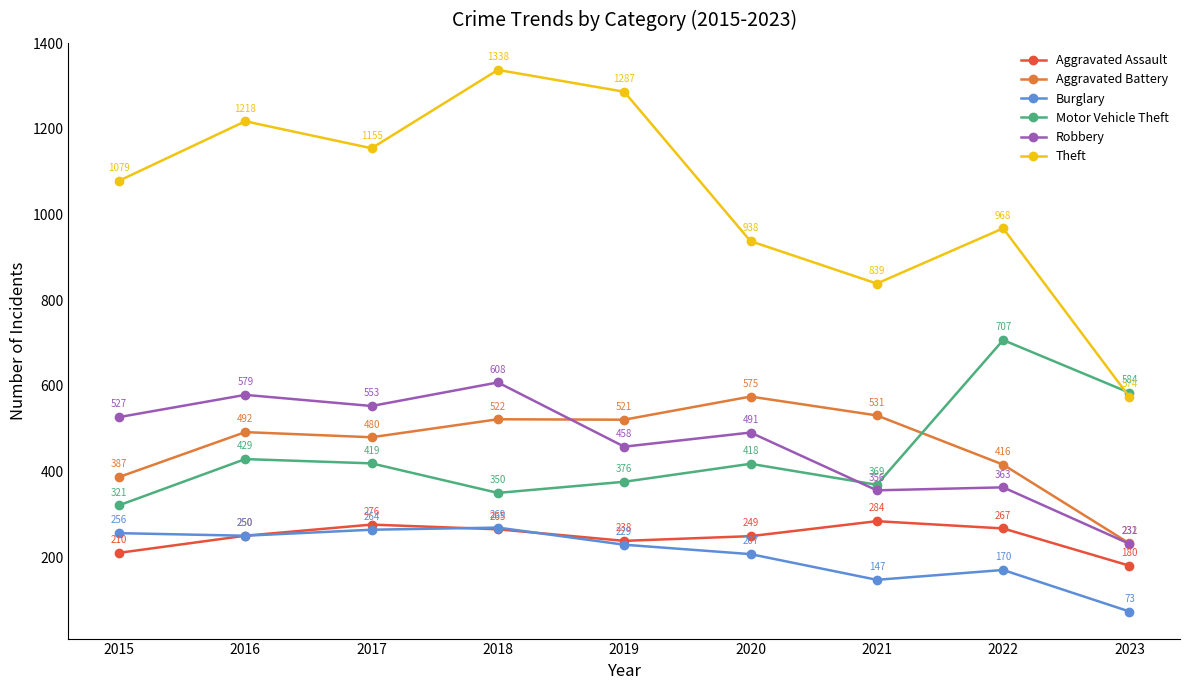

True or false: Aggravated Battery and Aggravated Assault cross at least once.

False